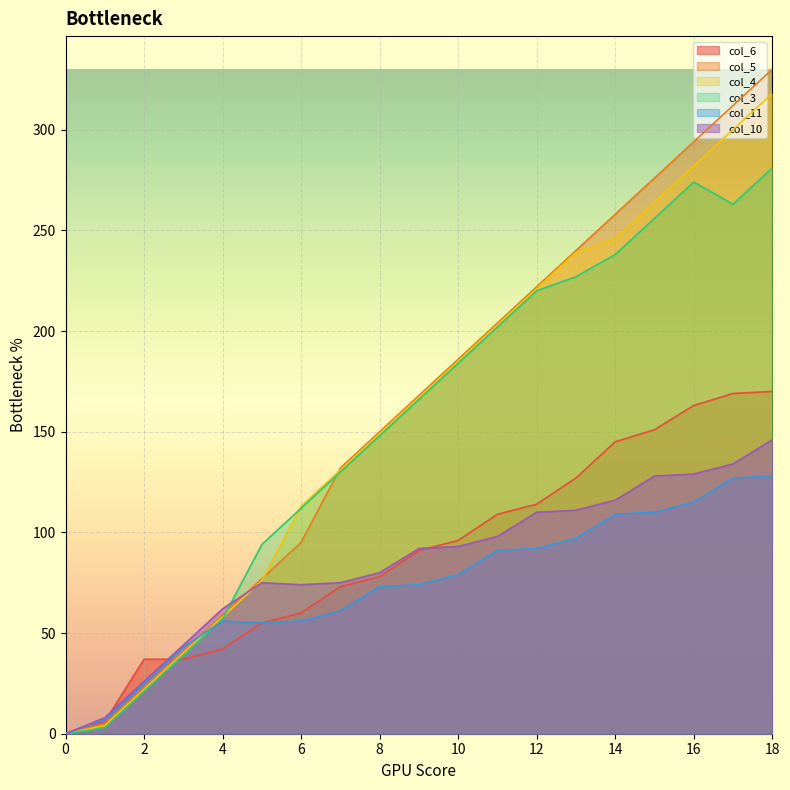

Is it true that col_10 equals 37 at 13?

False